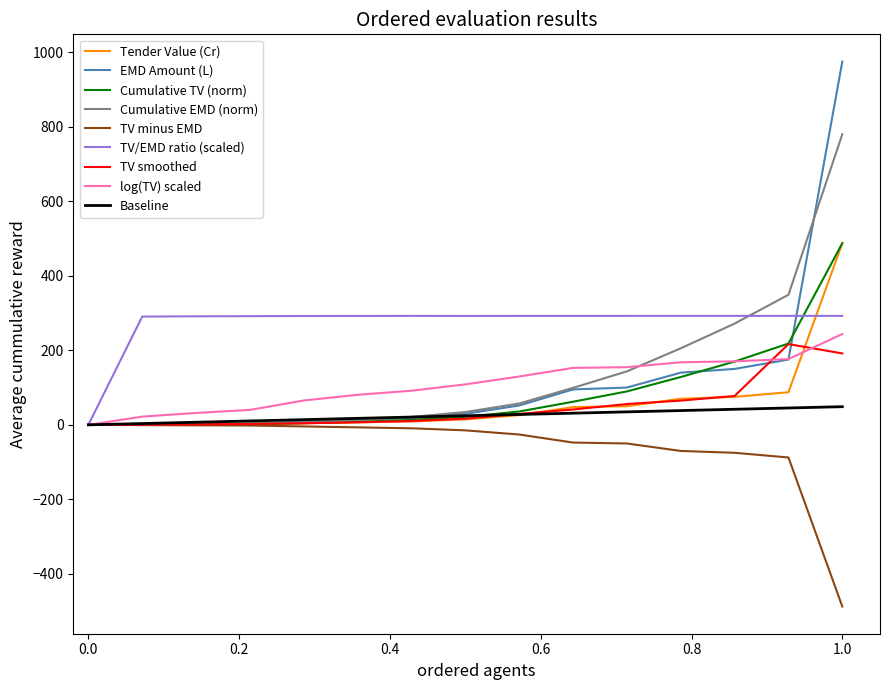

Which series has the widest spread of values?

EMD Amount (L)